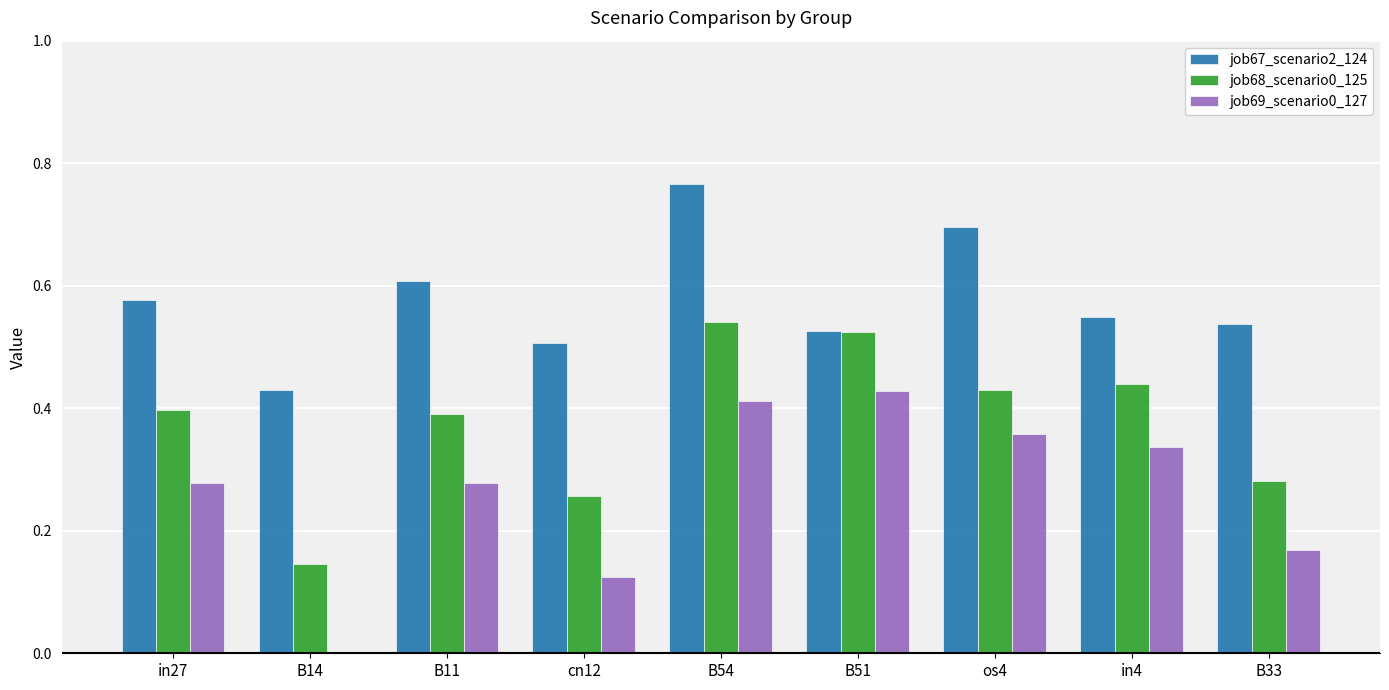

Which series changed the most between in27 and cn12?

job69_scenario0_127